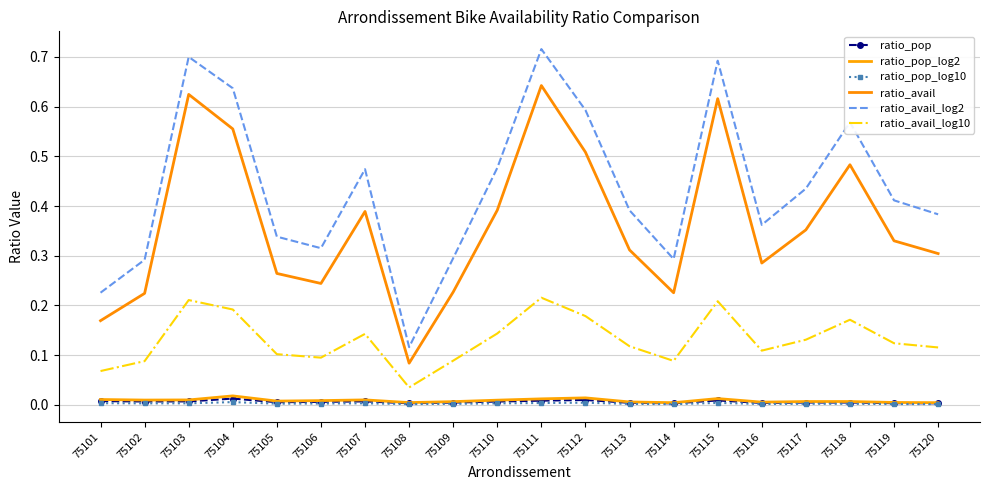

Rank the series at 75116 from lowest to highest value.

ratio_pop_log10, ratio_pop, ratio_pop_log2, ratio_avail_log10, ratio_avail, ratio_avail_log2